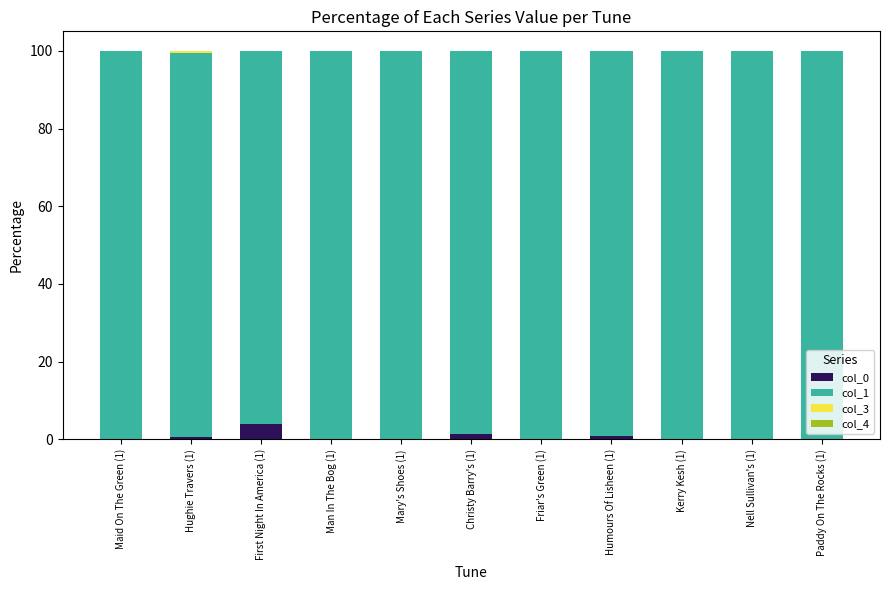

What is the sum of all col_0 values?

7.8